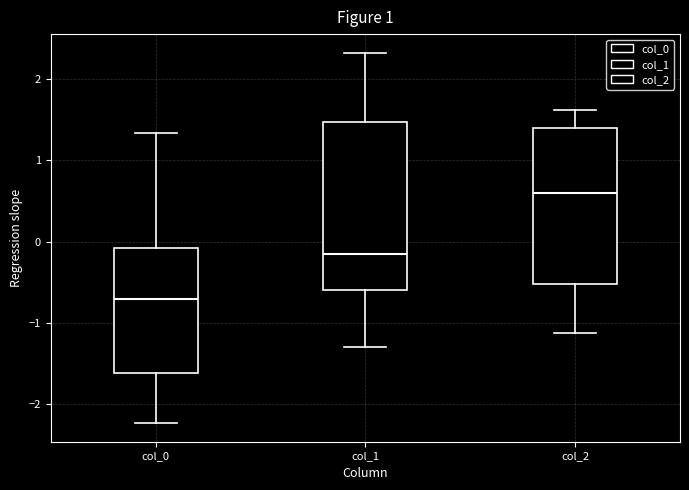

Reading left to right, read every box against the y-axis: the position of its median line, the range the box covers, and the ends of its whiskers. The values are not printed on the chart, so give them approximately, as read against the axis.

col_0: median -0.7, box -1.6 to -0.1, whiskers -2.2 to 1.3
col_1: median -0.2, box -0.6 to 1.5, whiskers -1.3 to 2.3
col_2: median 0.6, box -0.5 to 1.4, whiskers -1.1 to 1.6